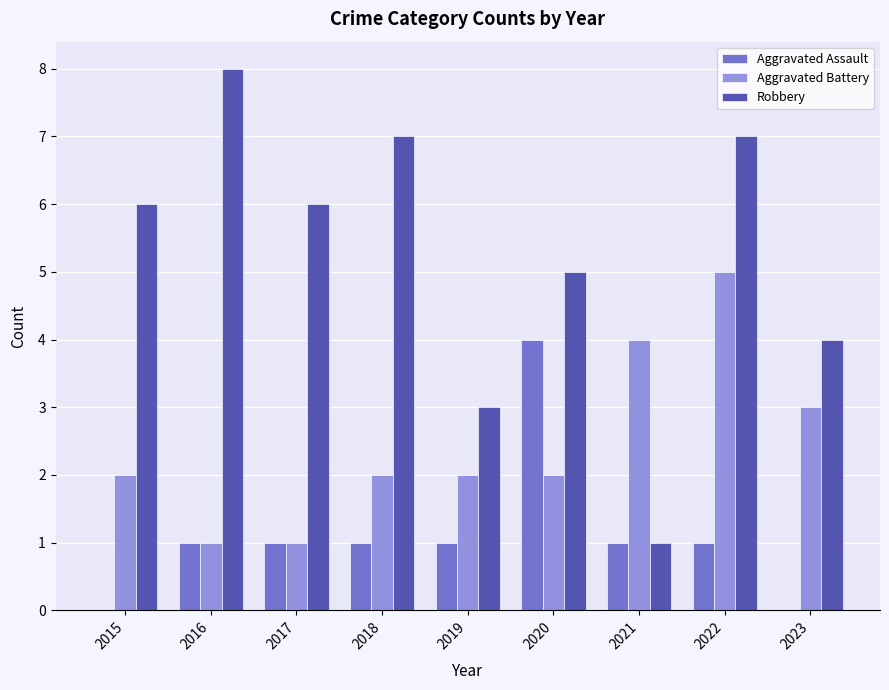

Count the Aggravated Assault values in the range 1 to 2.

6